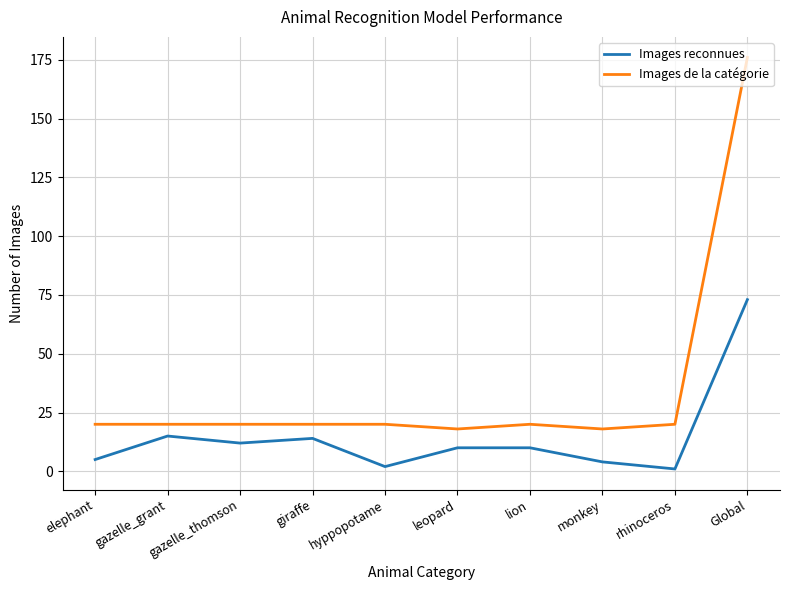

Read the Images reconnues value at Global.

73